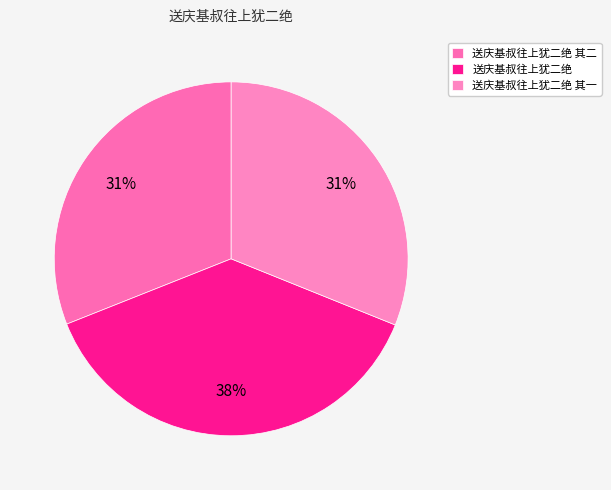

To the nearest percent, what is the combined percentage of 送庆基叔往上犹二绝 其一 and 送庆基叔往上犹二绝?

69%